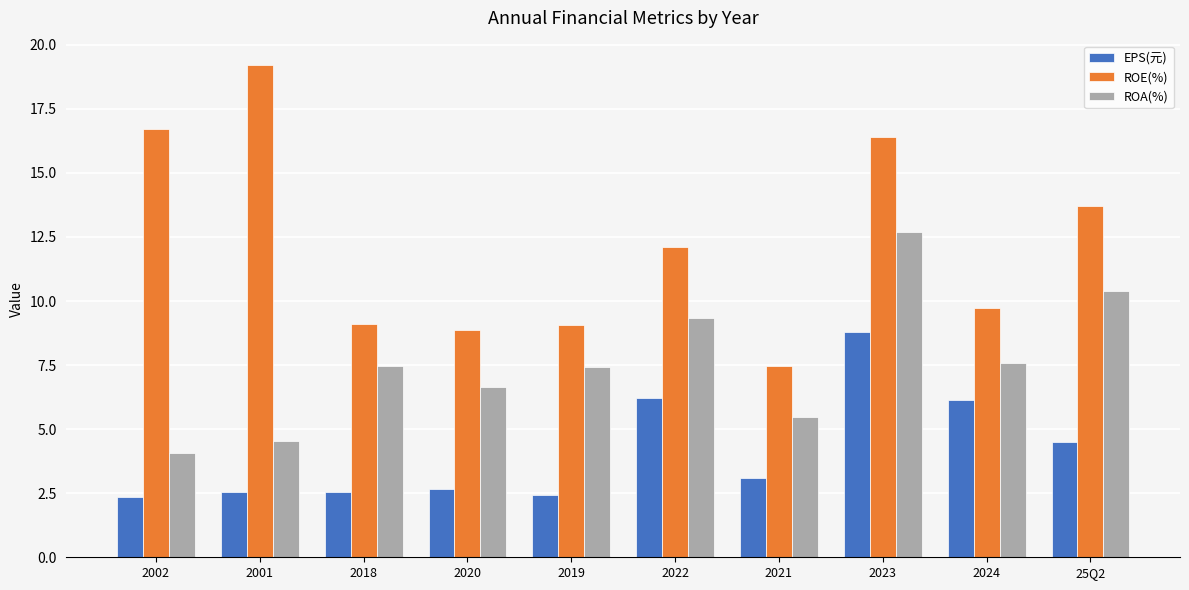

The value of EPS(元) at 2002 is 2.4. True or false?

True